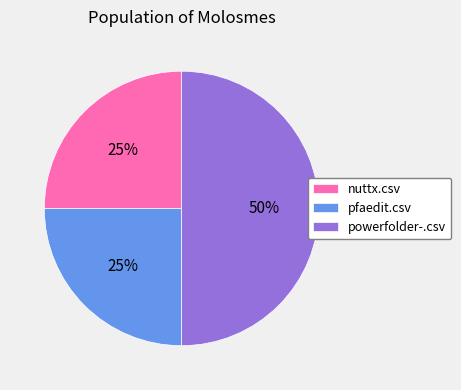

To the nearest percent, what percentage of the pie is powerfolder-.csv?

50%